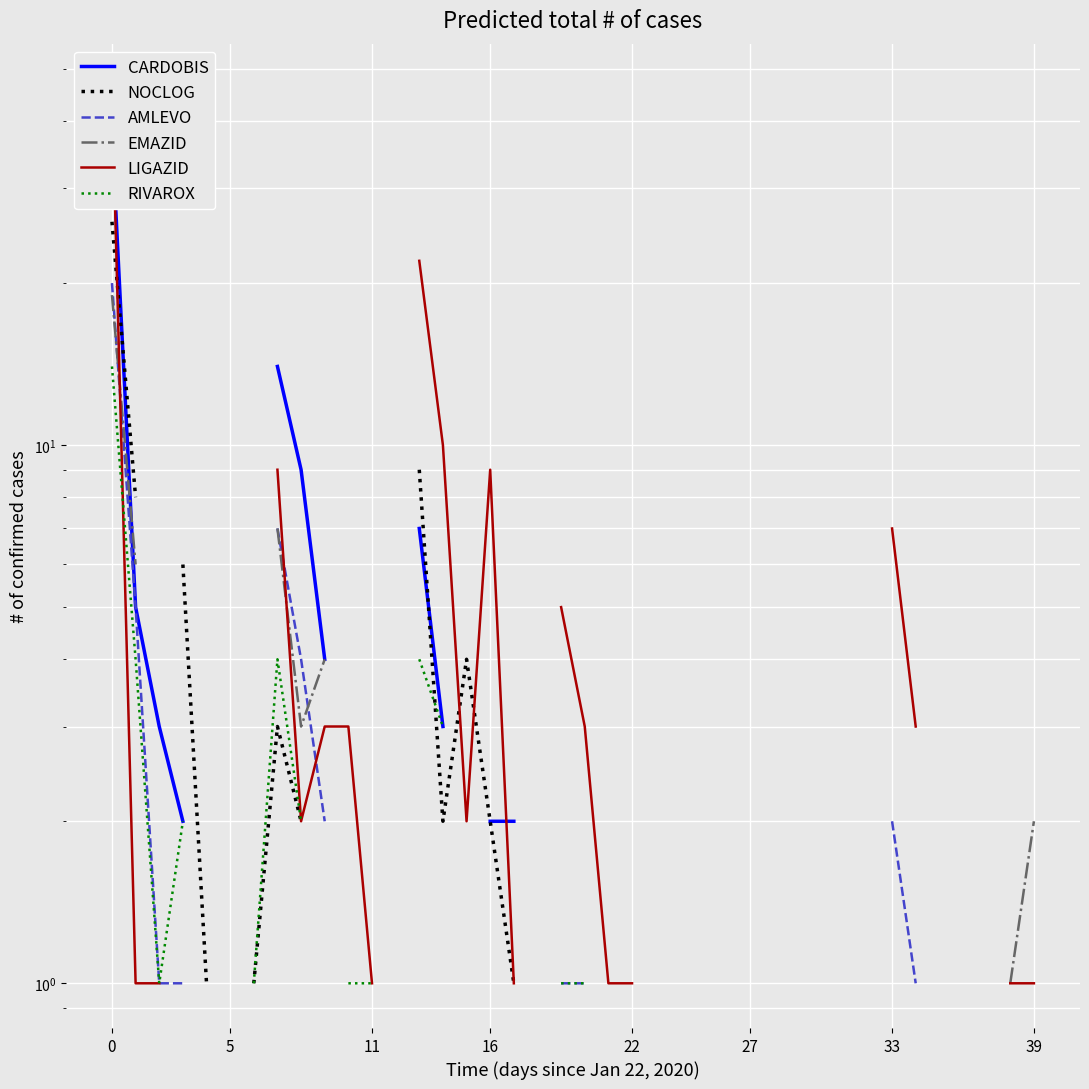

True or false: RIVAROX and AMLEVO cross at least once.

False